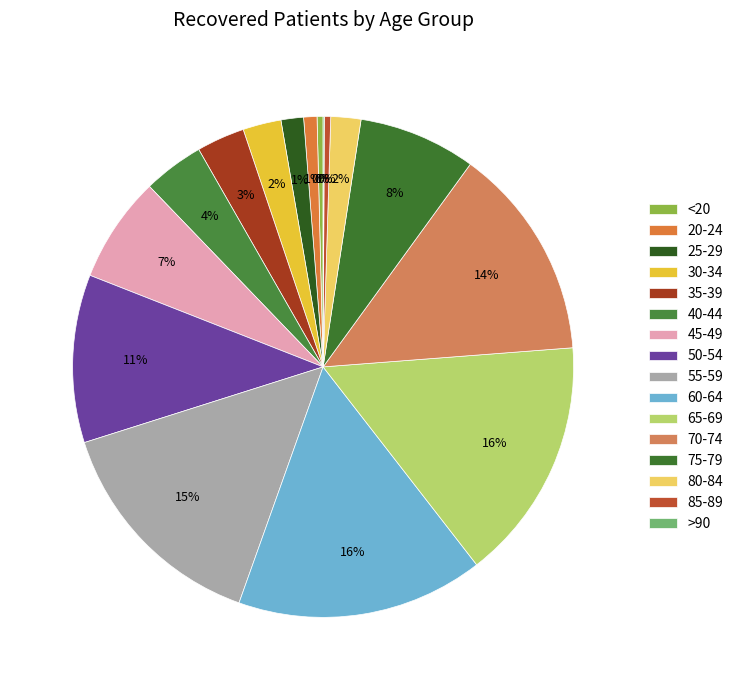

How many segments does this pie chart have?

16